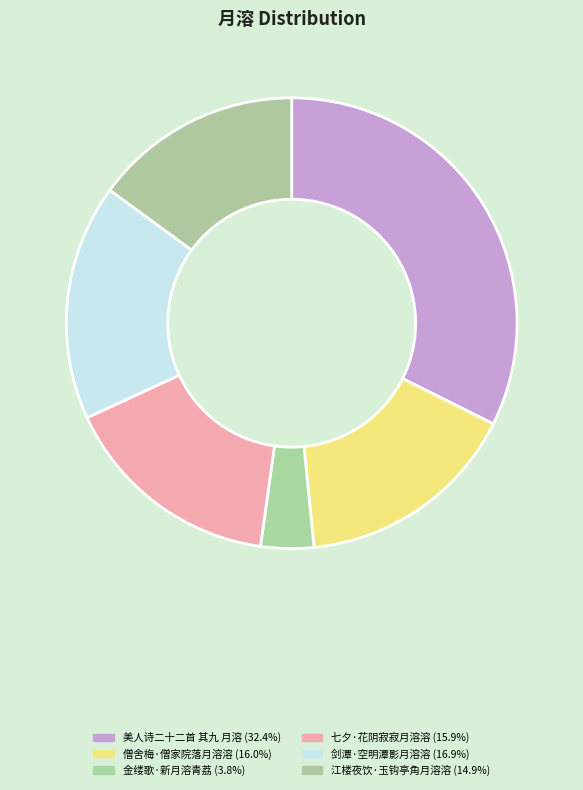

Combined, do 江楼夜饮·玉钩亭角月溶溶 and 美人诗二十二首 其九 月溶 account for over 50%?

No